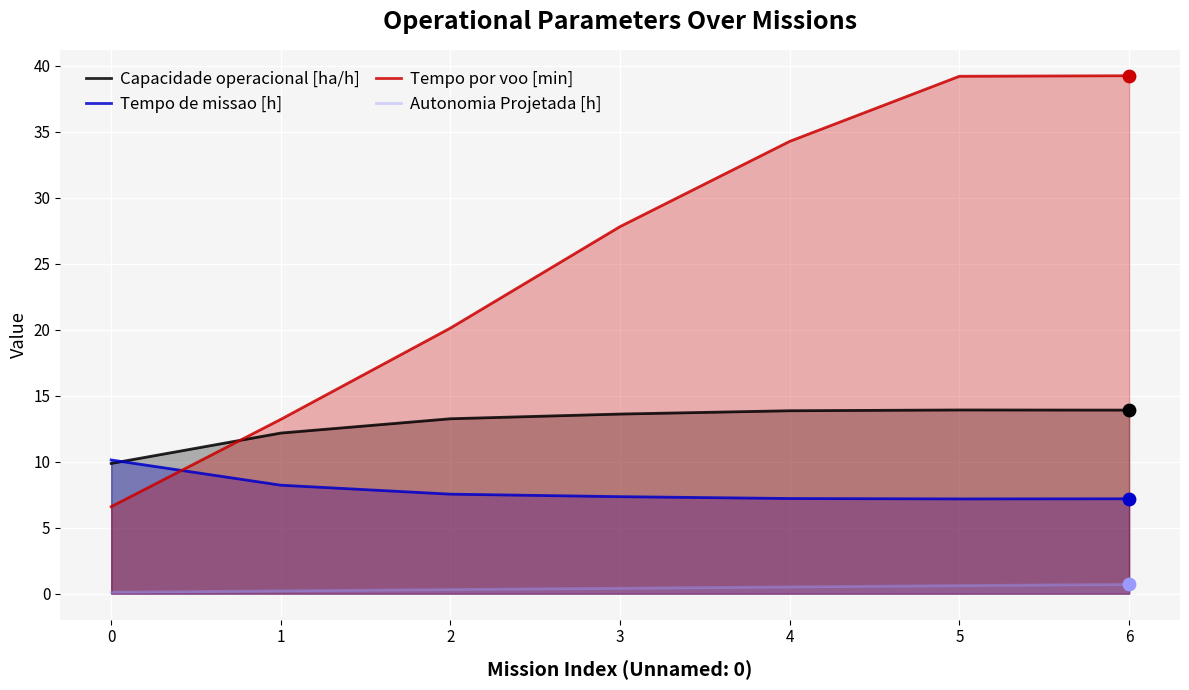

What is the total value across all series at 5?

60.9